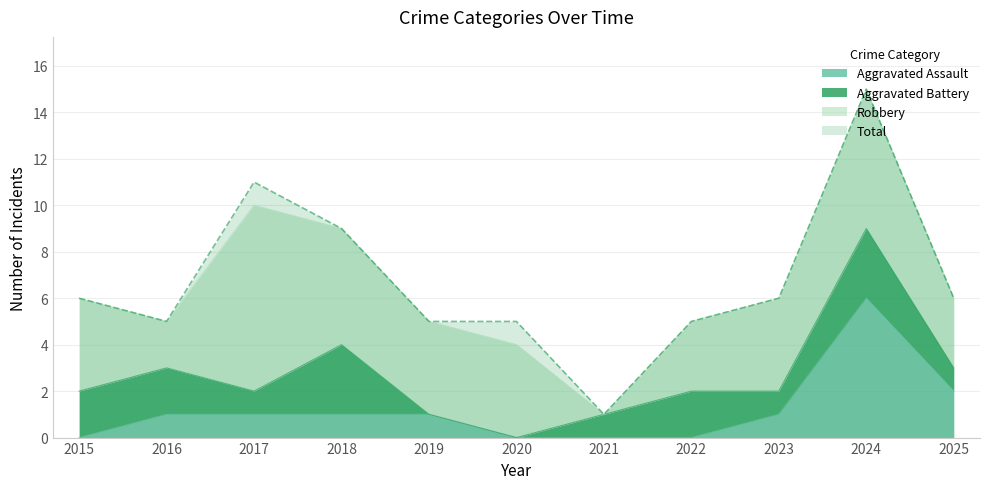

List the labels in order of Total value, smallest first.

2021, 2016, 2019, 2020, 2022, 2015, 2023, 2025, 2018, 2017, 2024